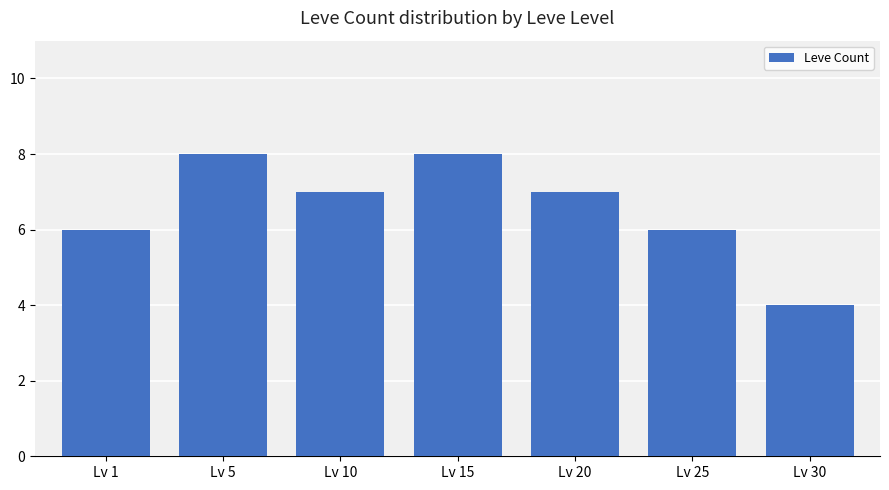

At which category does the chart reach its minimum across all series?

Lv 30